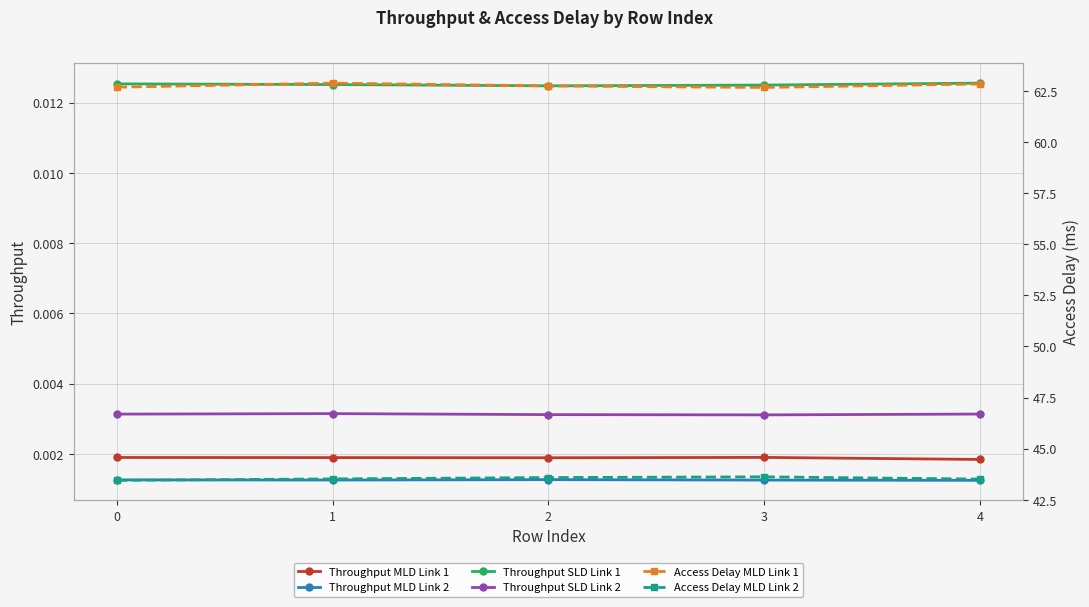

At which category is the sum across all series the highest?

1